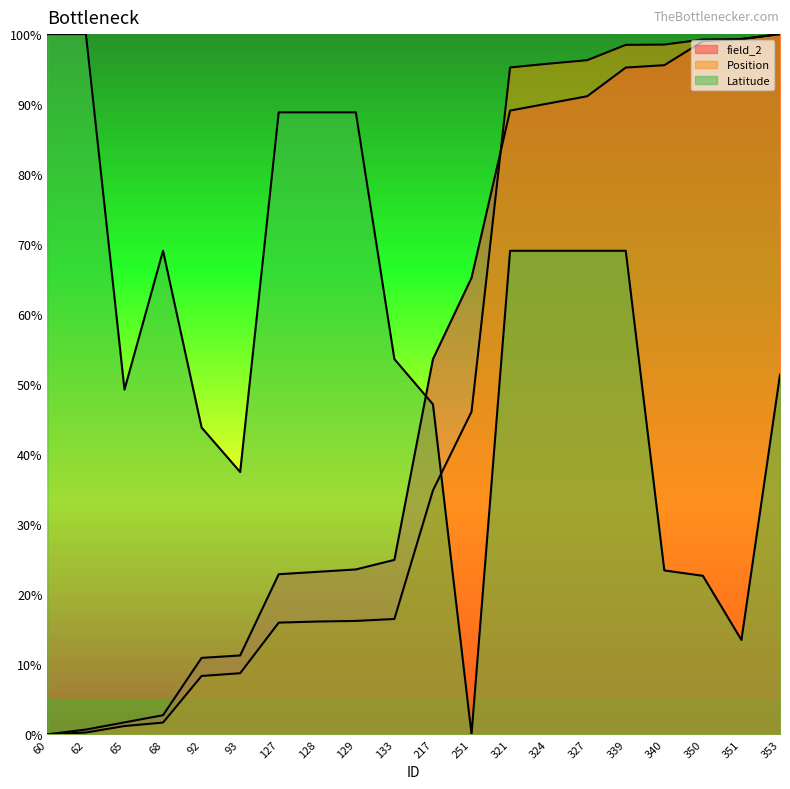

Between which two adjacent categories do field_2 and Latitude first intersect?

133 and 217